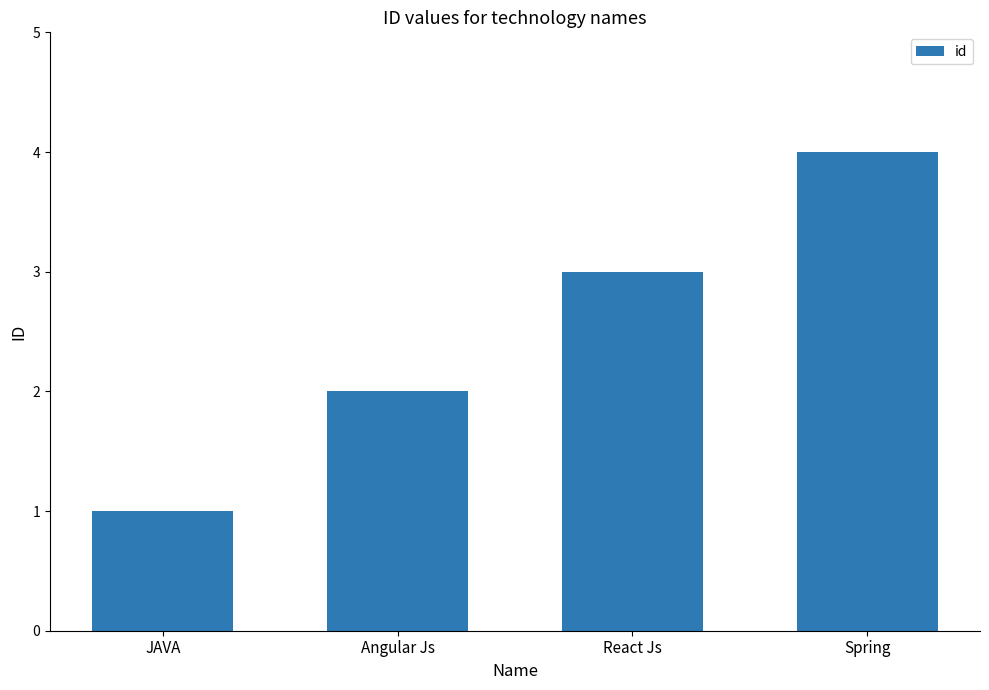

The chart shows a value of 3 at Angular Js. True or false?

False